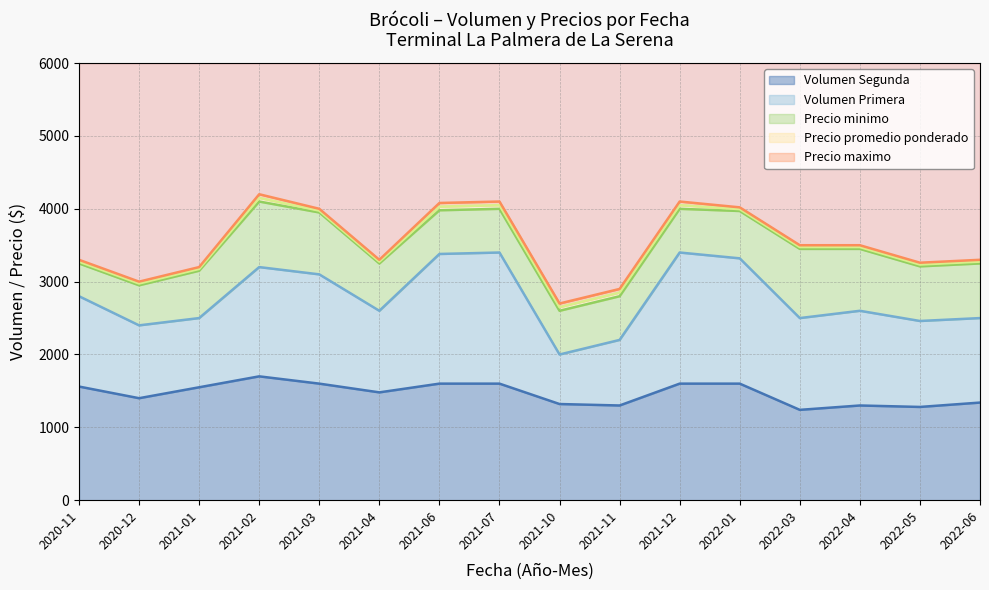

Where is the first local maximum for Volumen Segunda?

2021-02